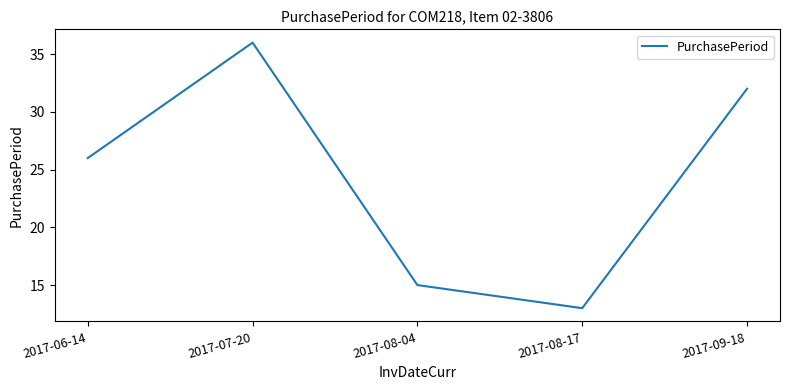

Between 2017-06-14 and 2017-09-18, which is larger?

2017-09-18